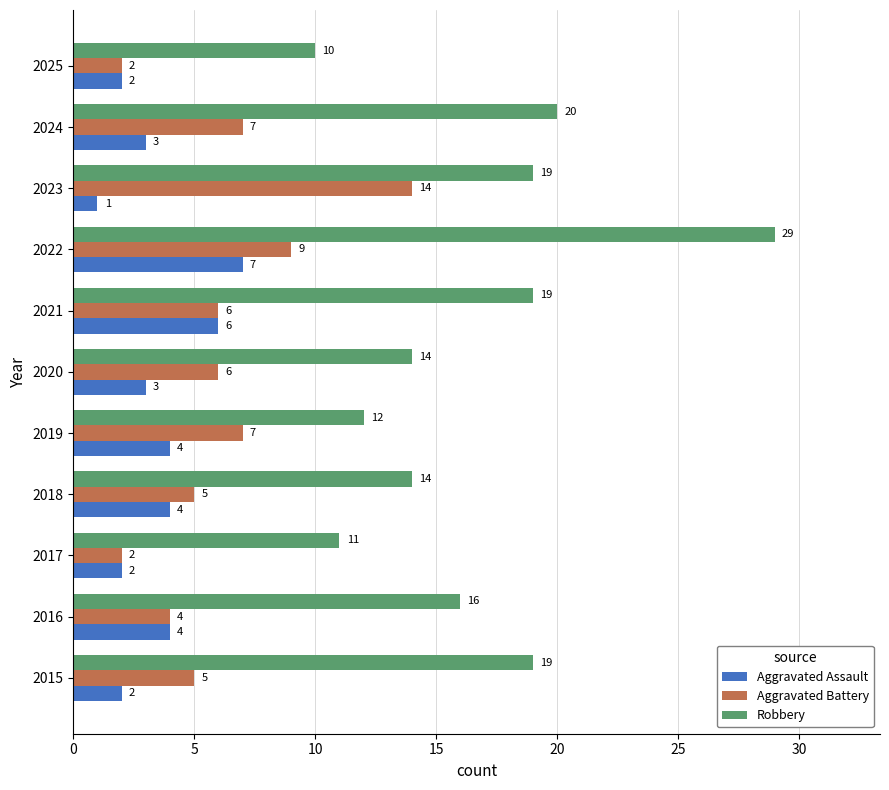

Rank the series by their maximum value, from highest to lowest.

Robbery, Aggravated Battery, Aggravated Assault